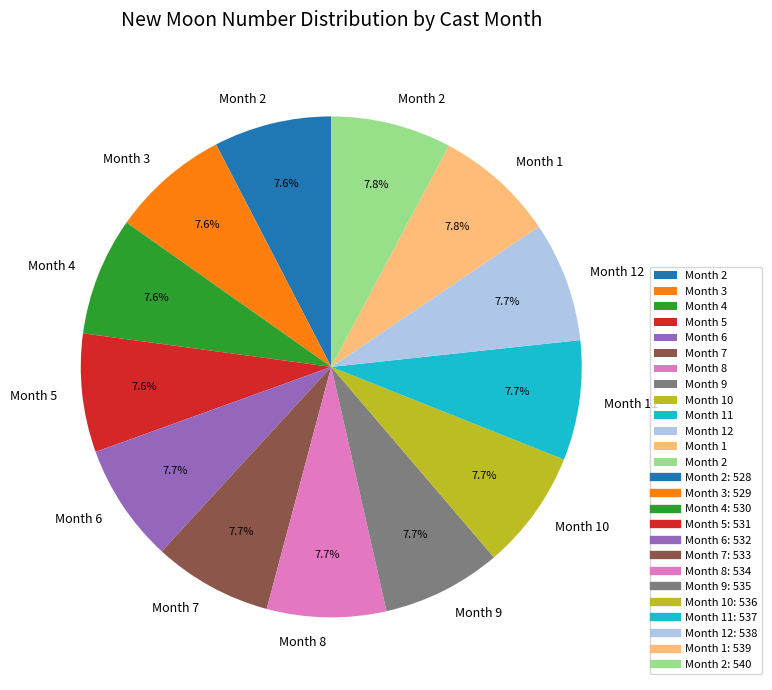

Does any single category account for the majority?

No